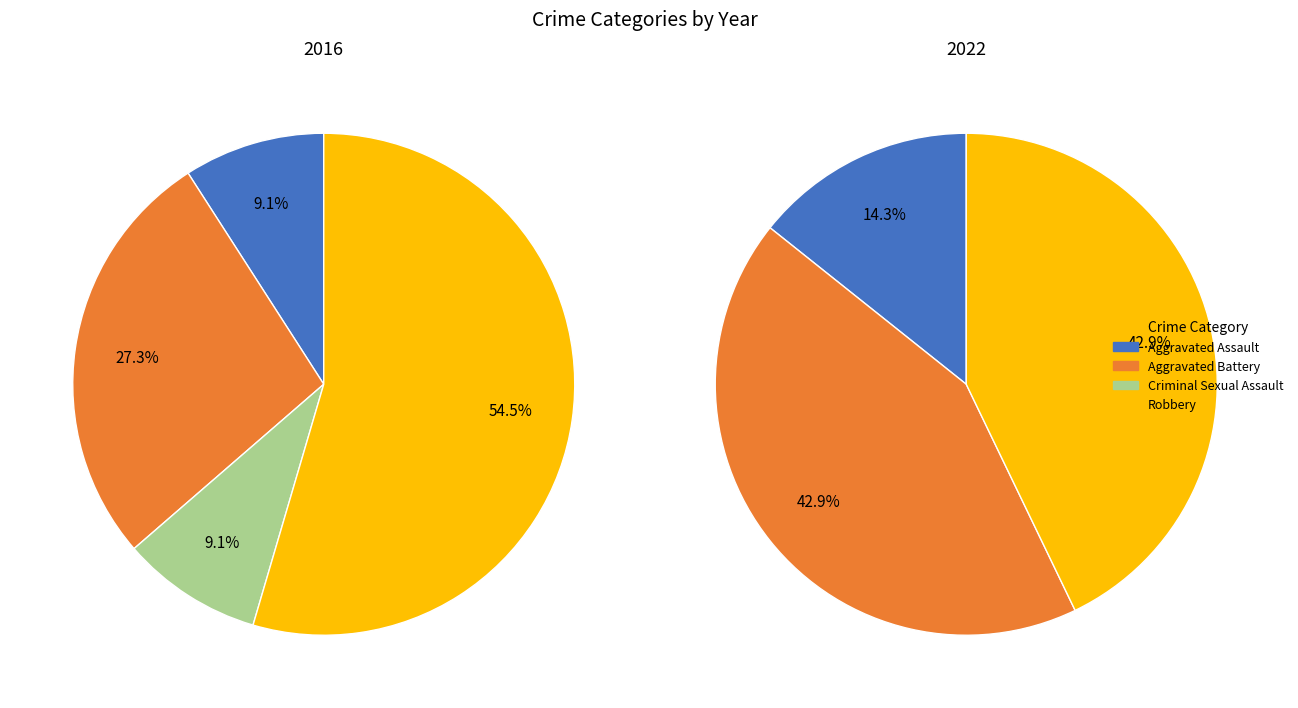

What percentage is the Robbery slice, to the nearest percent?

55%